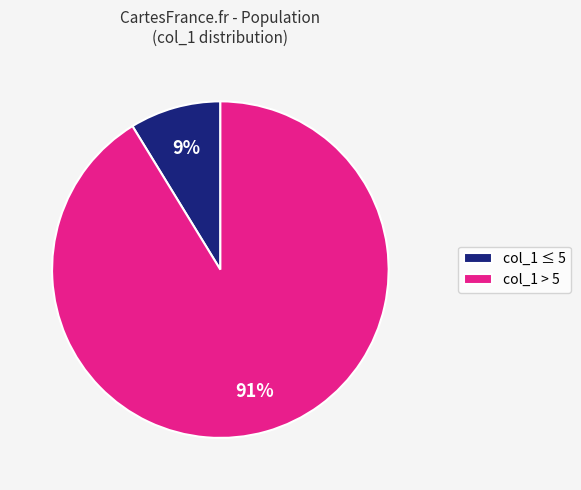

Do col_1 > 5 and col_1 ≤ 5 together represent more than half of the pie?

Yes